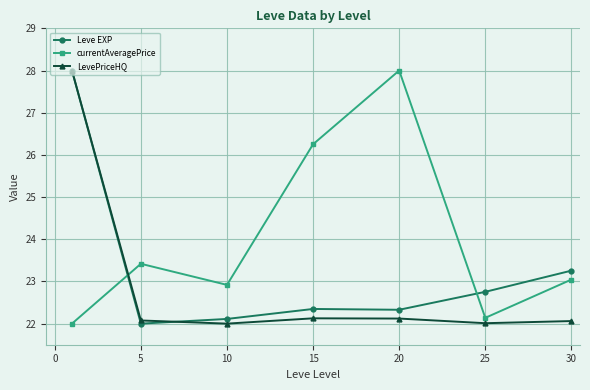

Which series ends up on top after the final intersection of LevePriceHQ and currentAveragePrice?

currentAveragePrice